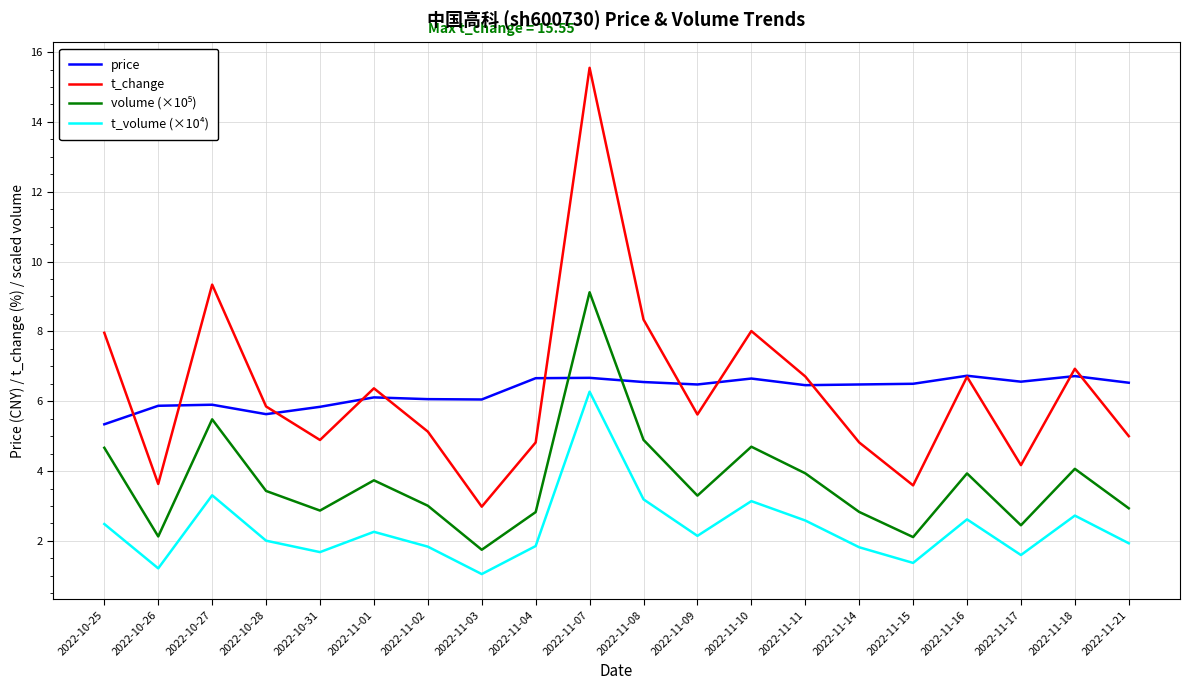

What position from the right is 2022-11-10?

8